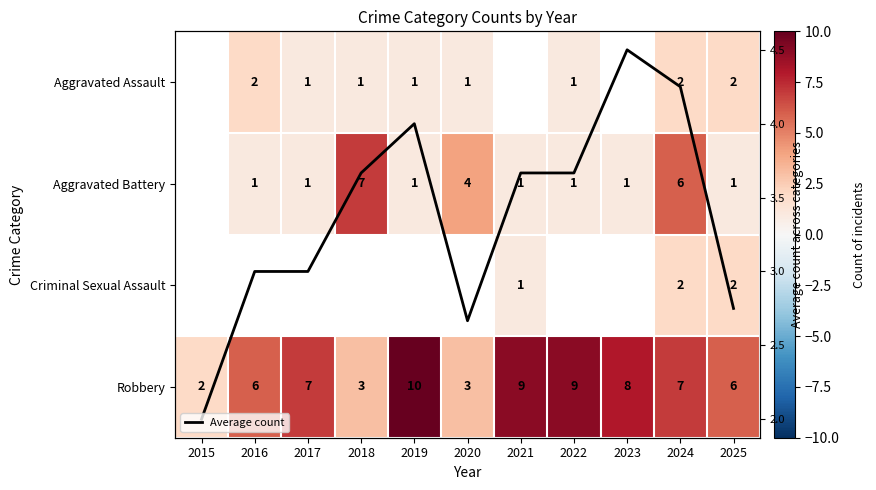

True or false: Average count has a value of 2.0 at 2015.

True